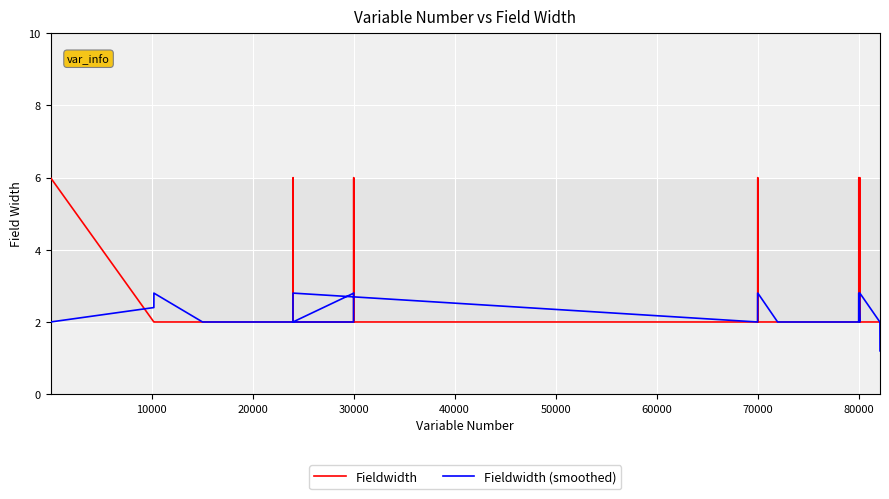

Reading left to right, extract all data points from this chart.

Fieldwidth: 6.0	2.0	2.0	2.0	2.0	2.0	2.0	6.0	2.0	2.0	2.0	2.0	2.0	6.0	2.0	2.0	2.0	2.0	2.0	6.0	2.0	2.0	2.0	2.0	2.0	2.0	2.0	6.0	2.0	2.0	2.0	2.0	2.0	6.0	2.0	2.0	2.0	2.0	2.0	2.0
Fieldwidth (smoothed): 2.0	2.4	2.8	2.0	2.0	2.8	2.8	2.8	2.8	2.8	2.0	2.8	2.8	2.8	2.8	2.8	2.0	2.8	2.8	2.8	2.8	2.8	2.0	2.0	2.0	2.8	2.8	2.8	2.8	2.8	2.0	2.8	2.8	2.8	2.8	2.8	2.0	2.0	1.6	1.2